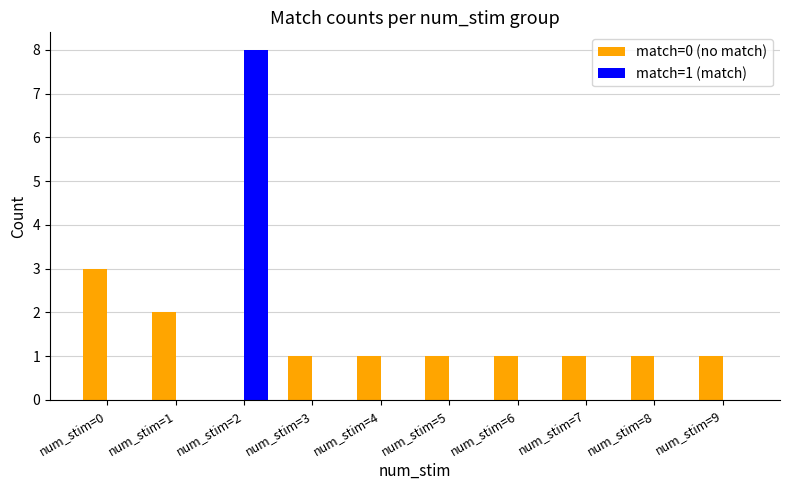

Which label corresponds to the largest value in the chart?

num_stim=2